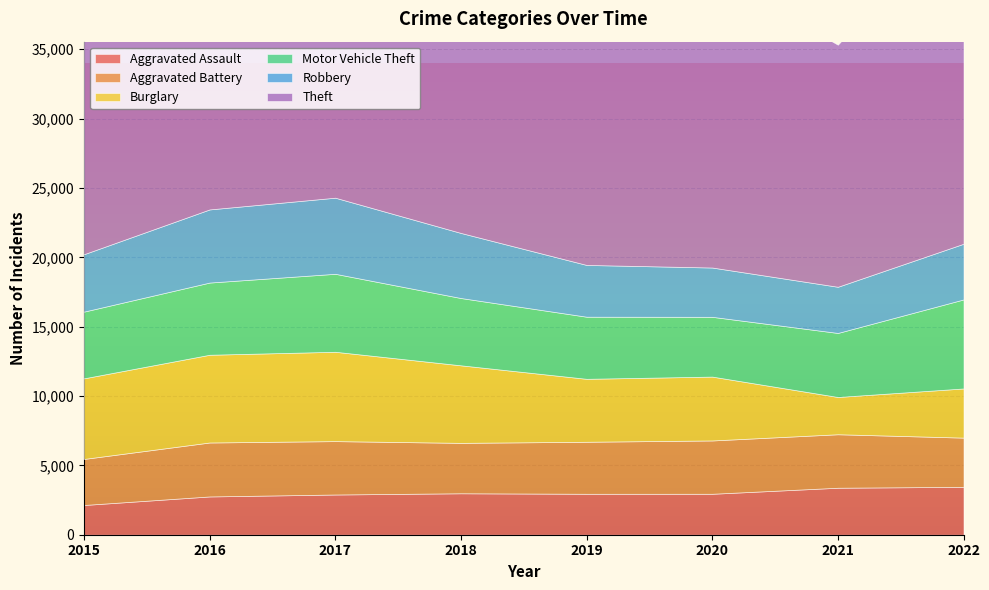

What is the difference between the maximum and minimum values in the Robbery series?

2158